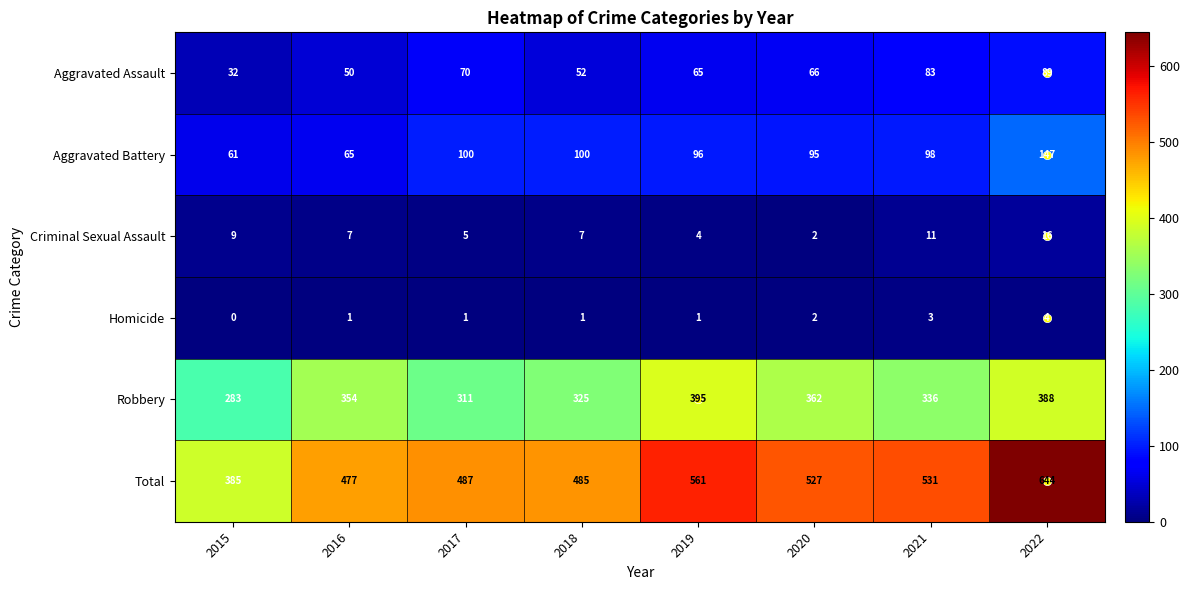

Which series has the largest total across all categories?

Total